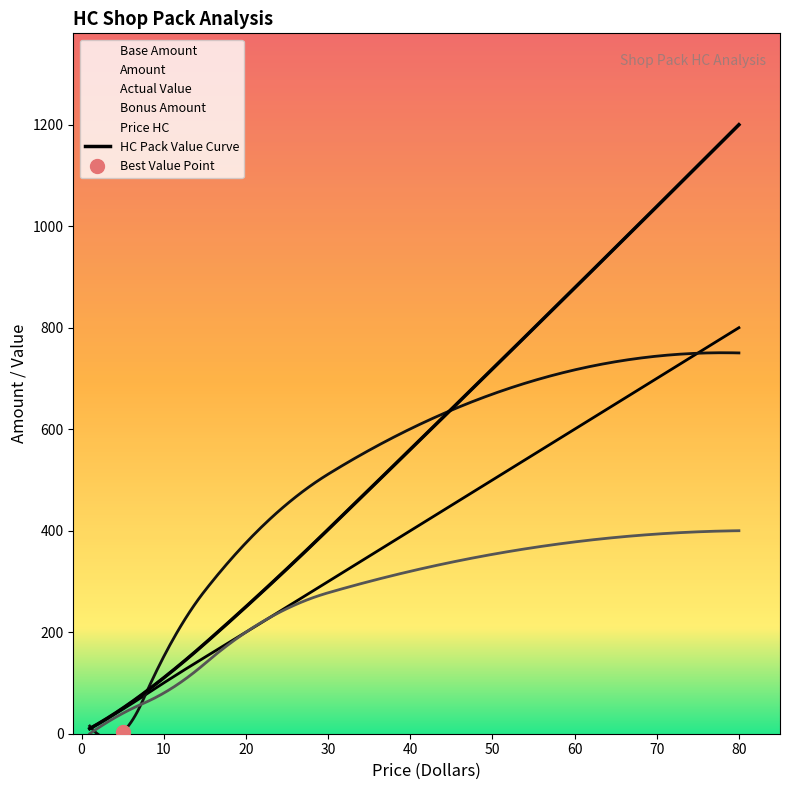

True or false: Actual Value and Price HC cross at least once.

False